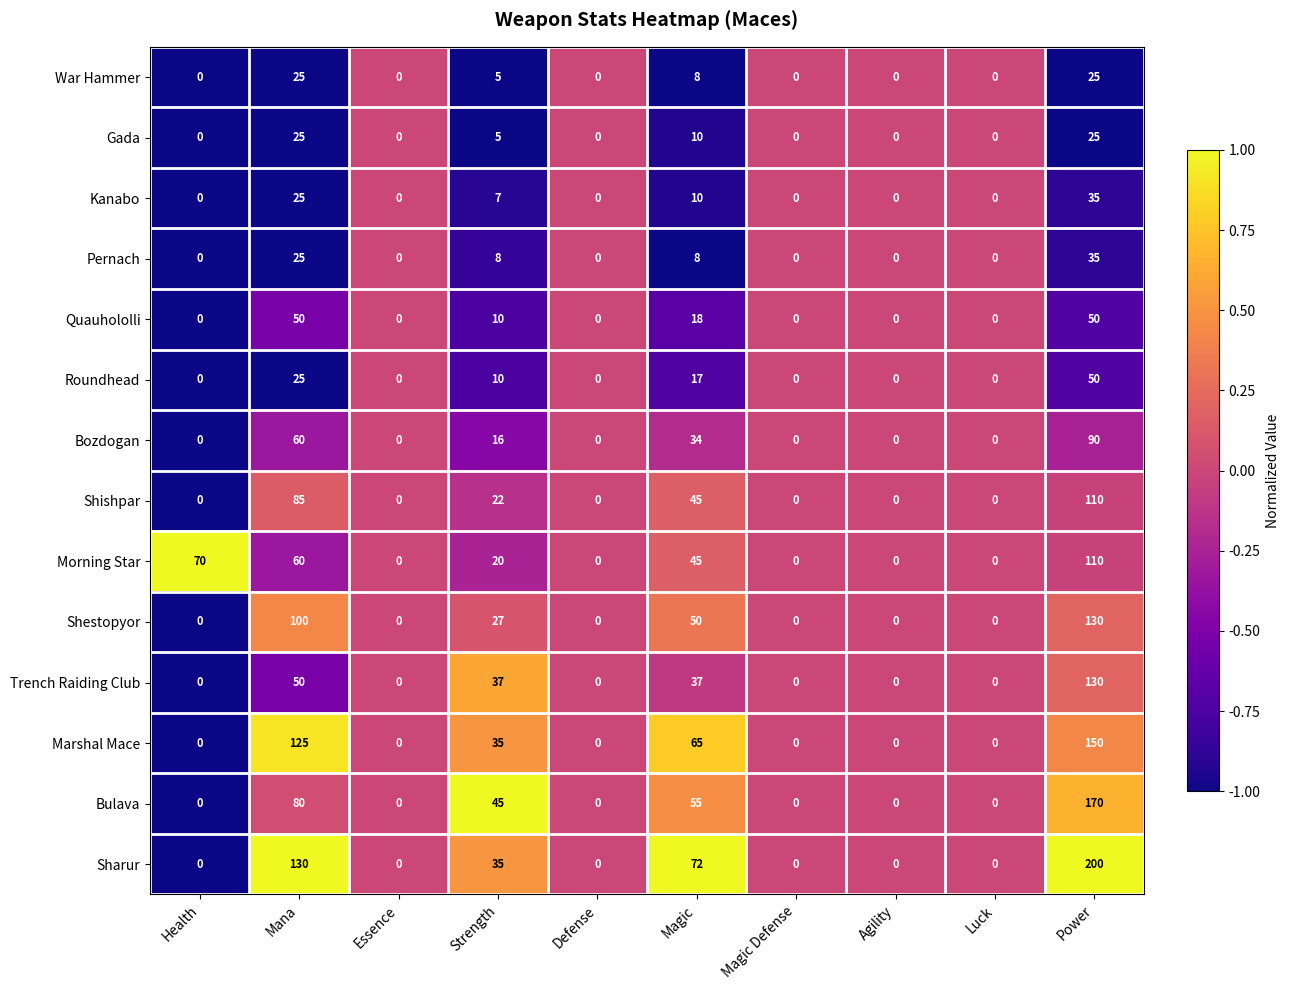

Which series changed the most between Health and Luck?

Morning Star